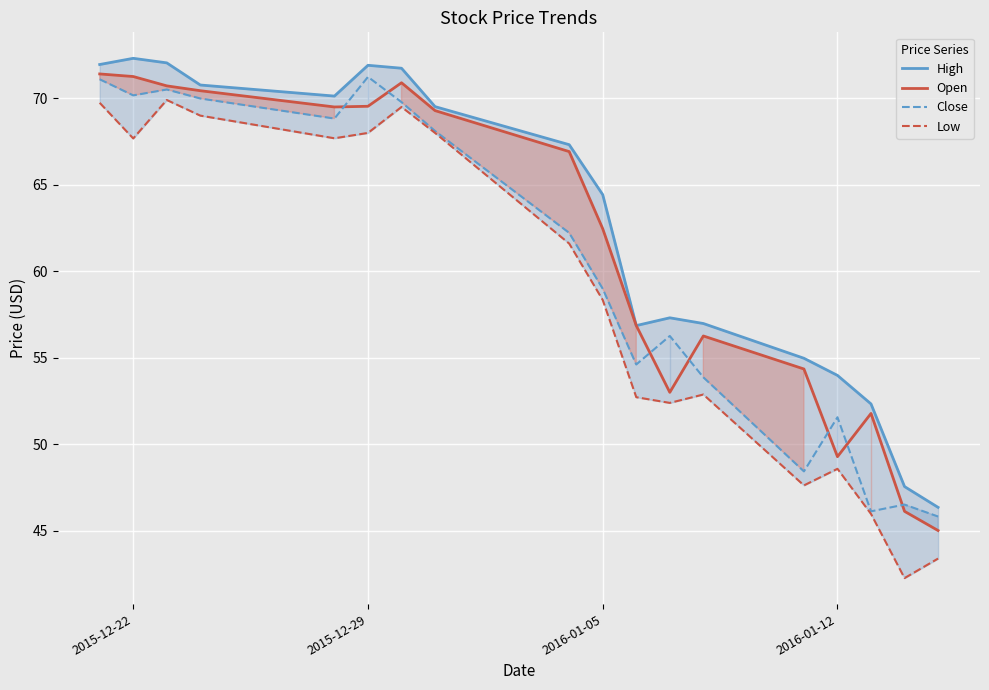

What is the highest value of the Open series?

71.4